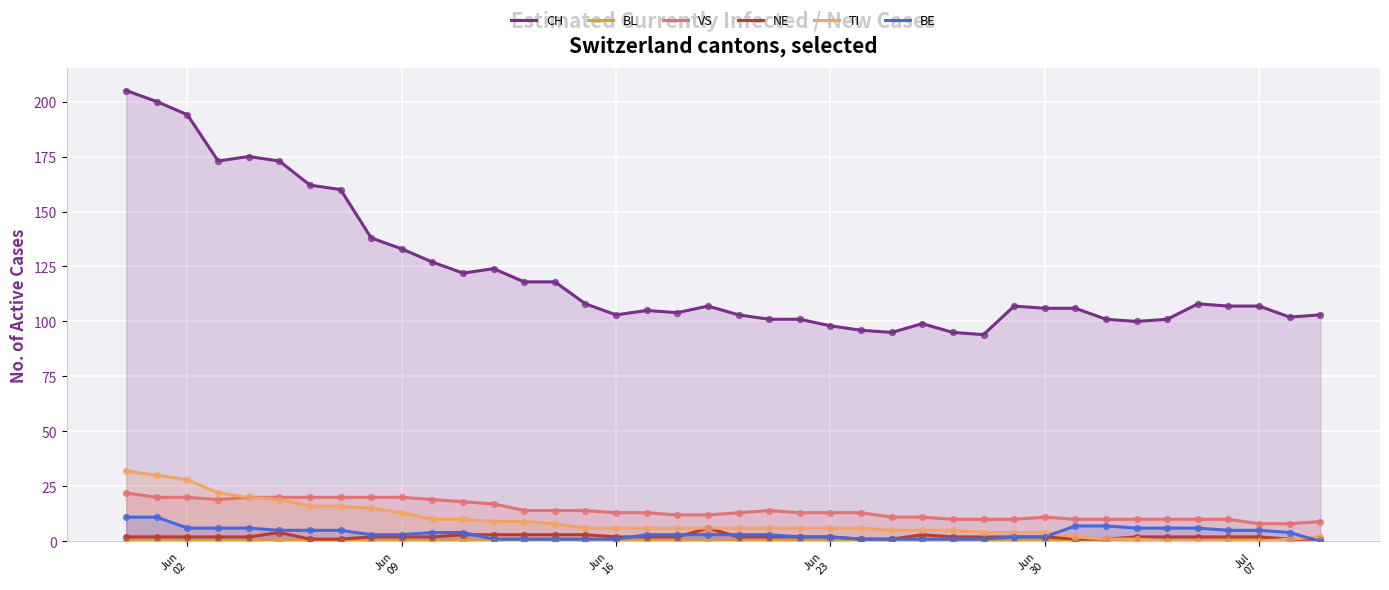

Which series has the largest Y range (max minus min)?

CH